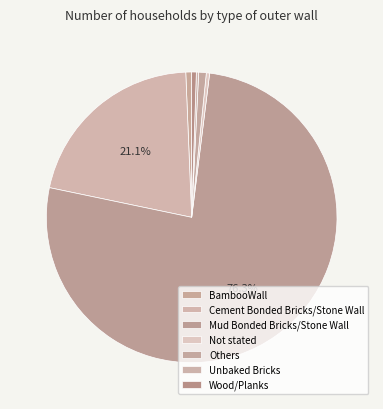

How many segments does this pie chart have?

7